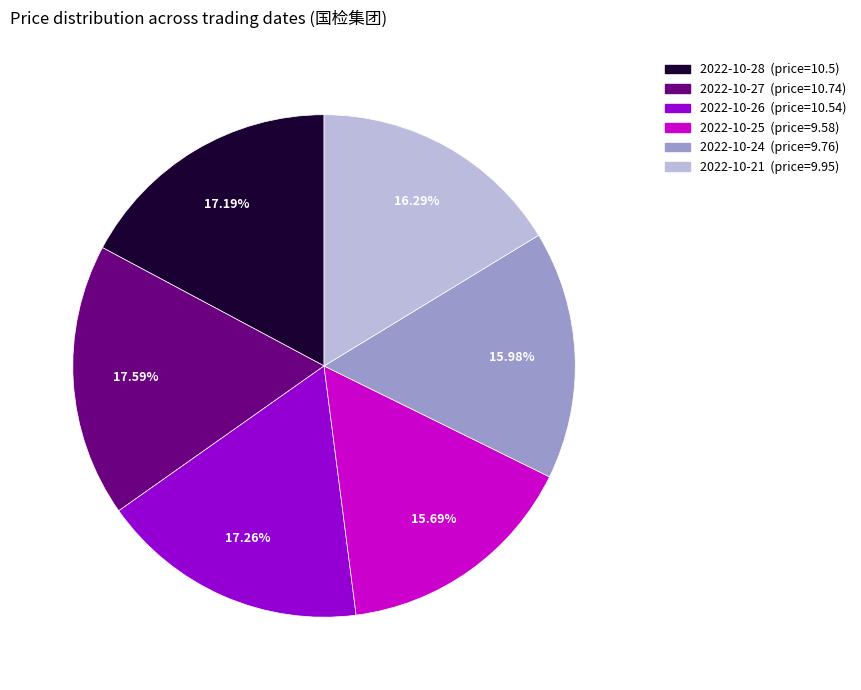

Is there a majority slice in this chart?

No